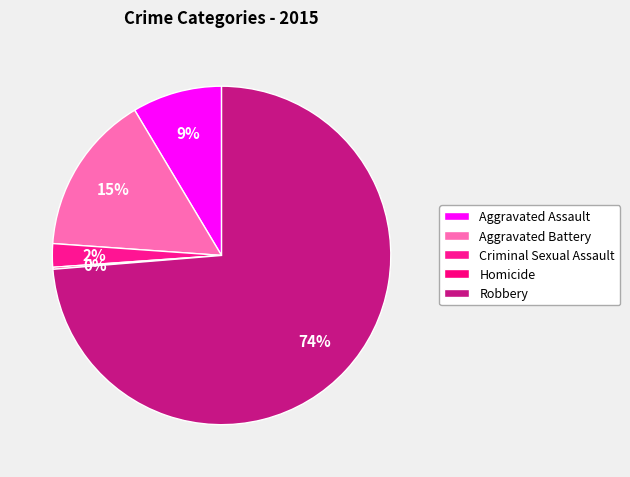

Is Robbery the majority of the pie?

Yes